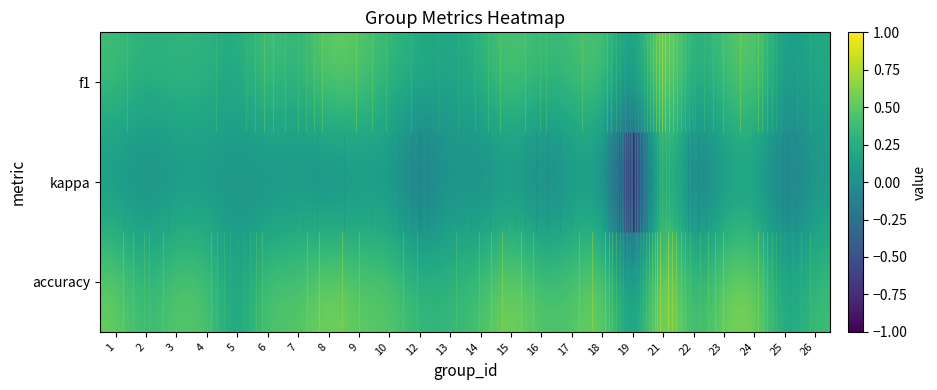

Which series has the largest range (max minus min)?

kappa